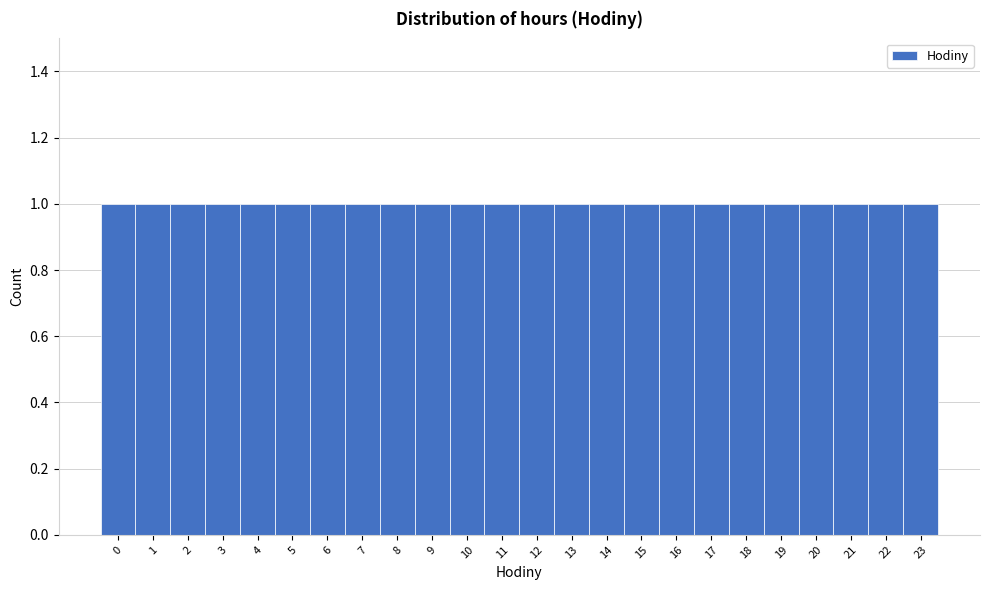

How tall is the bar that spans 11.5 to 12.5 on the x-axis? The values are not printed on the chart, so give them approximately, as read against the axis.

1